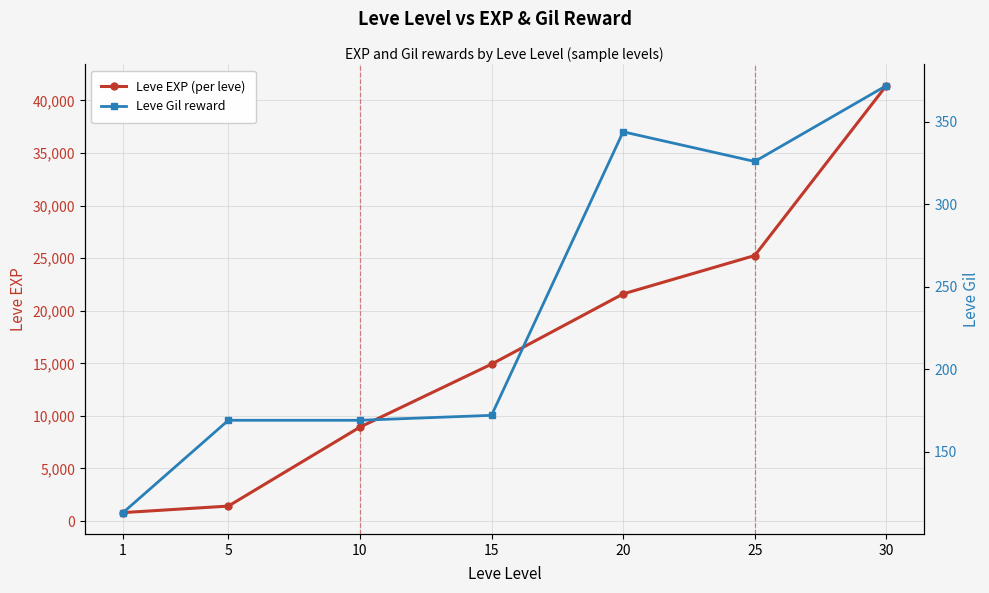

Count the number of categories in the chart.

7